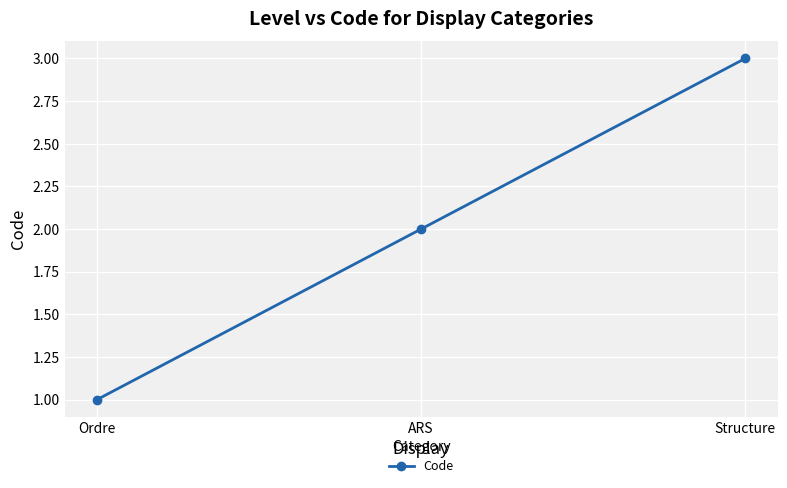

Which category has the highest value across all series?

Structure